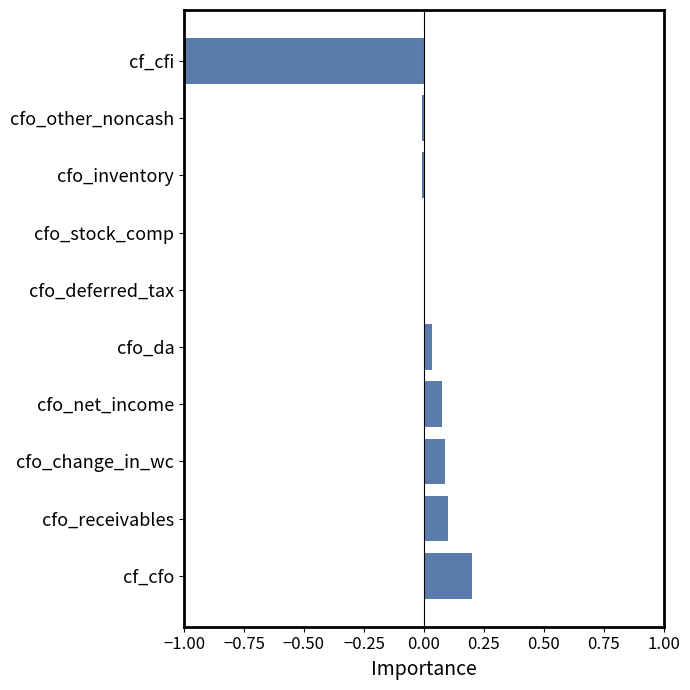

How many data points does each series have?

10